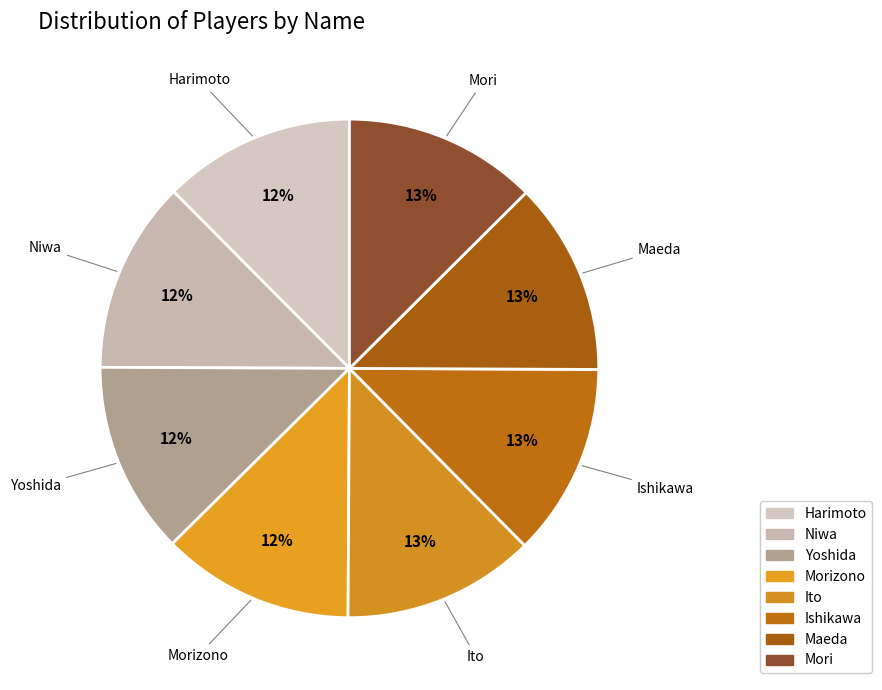

To the nearest percent, what is the average slice percentage?

12%